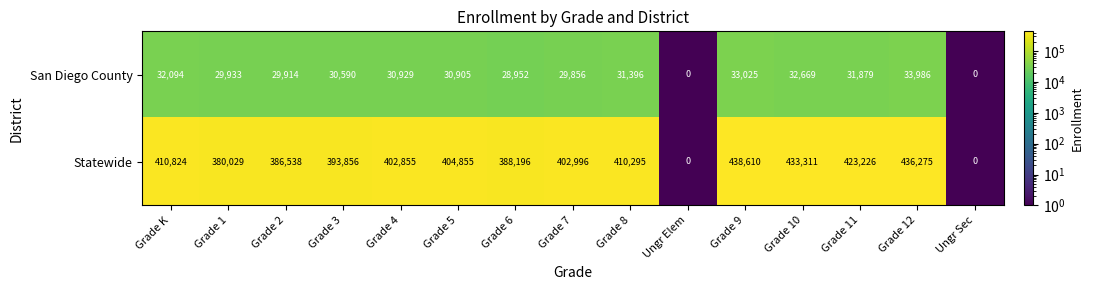

What is the spread (max minus min) of values at Grade 2?

356624